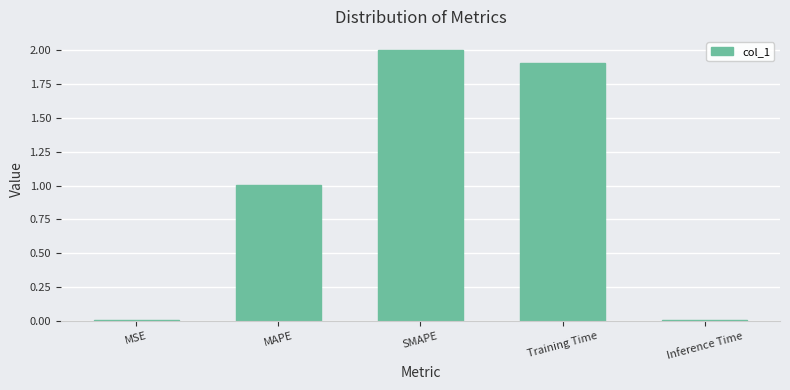

What is the maximum value shown in the chart?

2.0